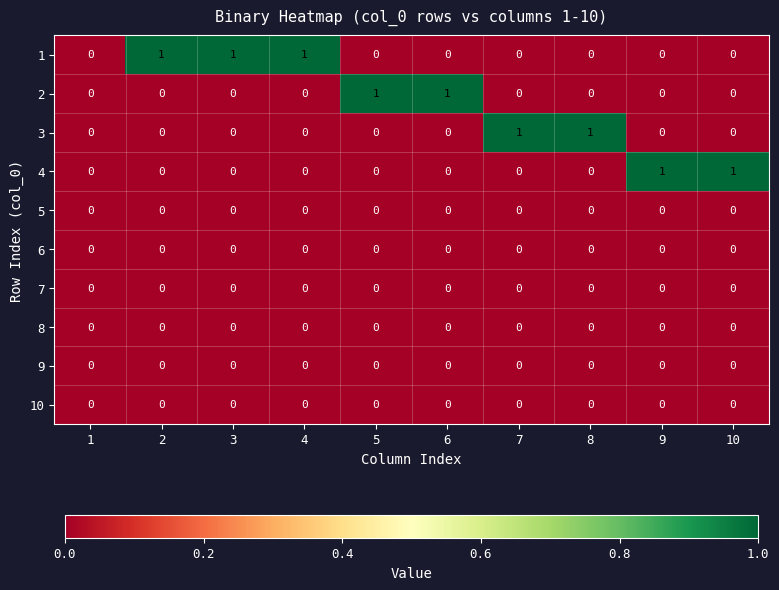

How many 3 values are between 0 and 1?

10